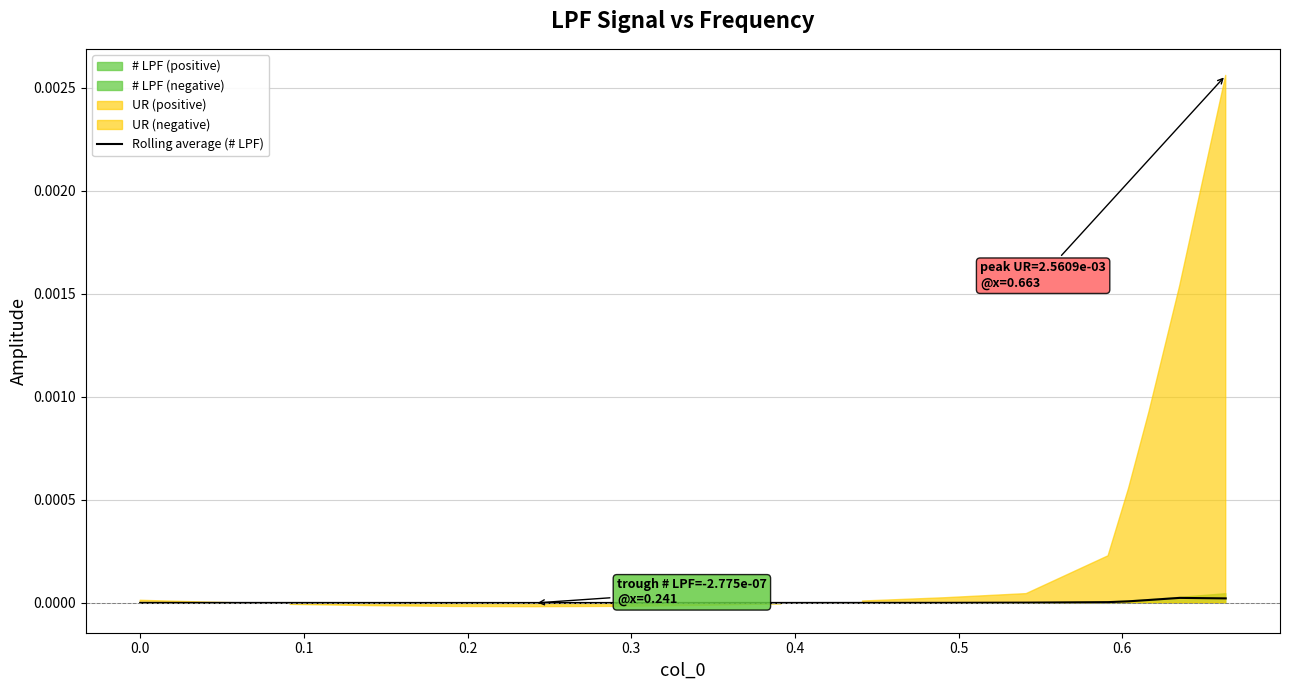

Does the chart display data point markers on the line(s)?

No